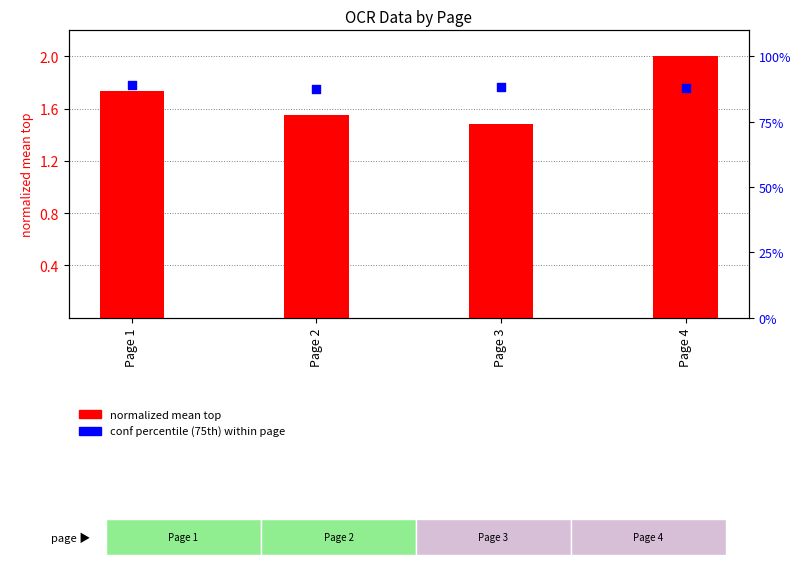

What is the total value across all series at Page 3?

89.8